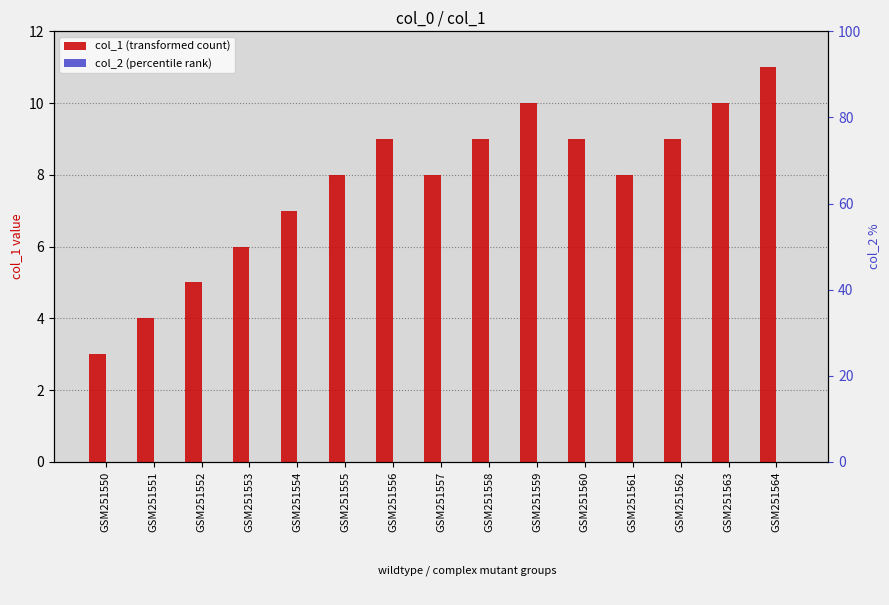

Rank the series at GSM251550 from highest to lowest value.

col_1, col_2